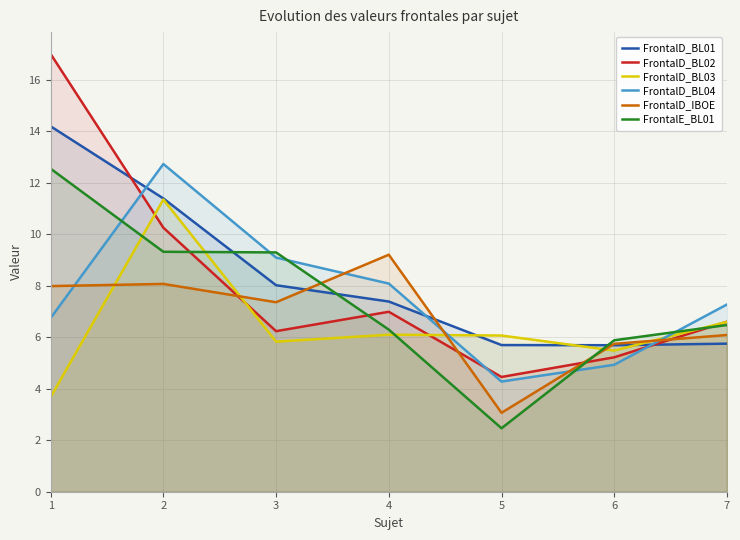

What is the difference between the highest and lowest values at 4?

3.1